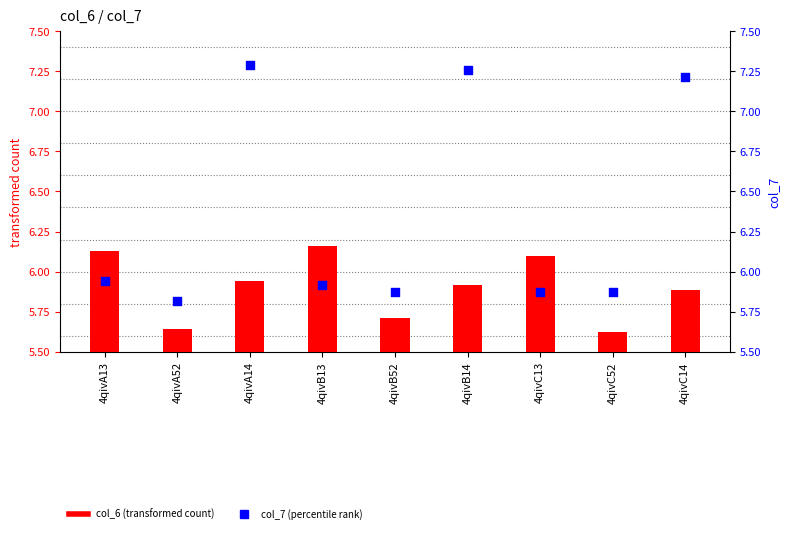

Which series has the largest Y range (max minus min)?

col_7 (percentile rank)